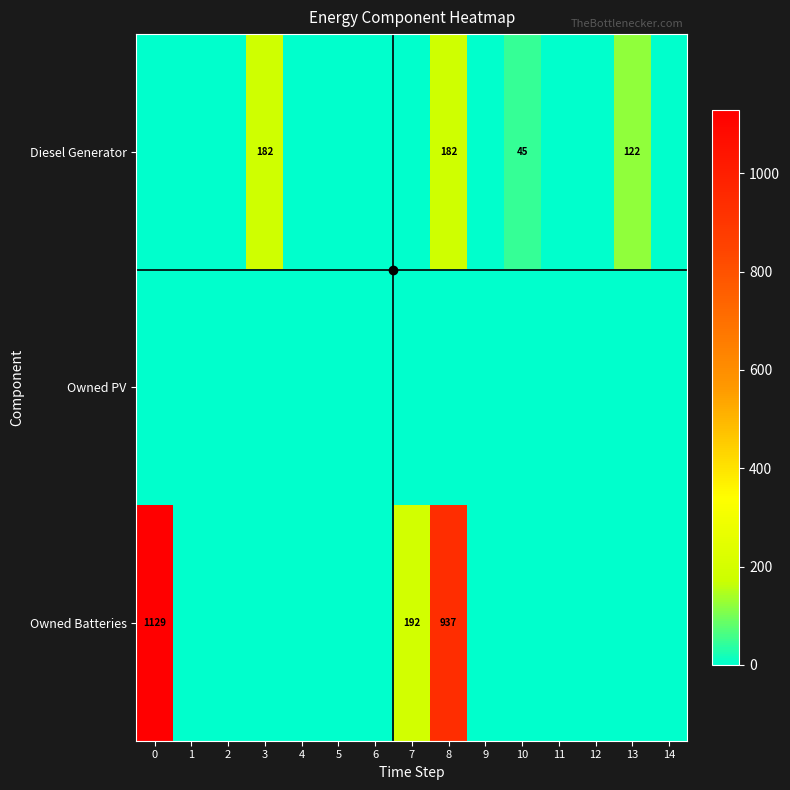

Rank the categories by row_1 value from highest to lowest.

0, 1, 2, 3, 4, 5, 6, 7, 8, 9, 10, 11, 12, 13, 14